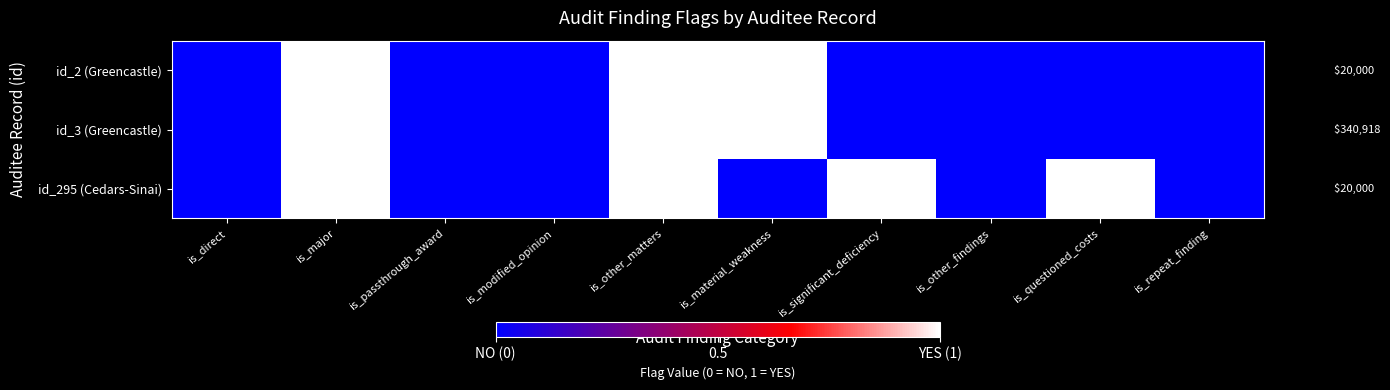

The id_295 (Cedars-Sinai) series shows 1 at is_significant_deficiency. True or false?

True